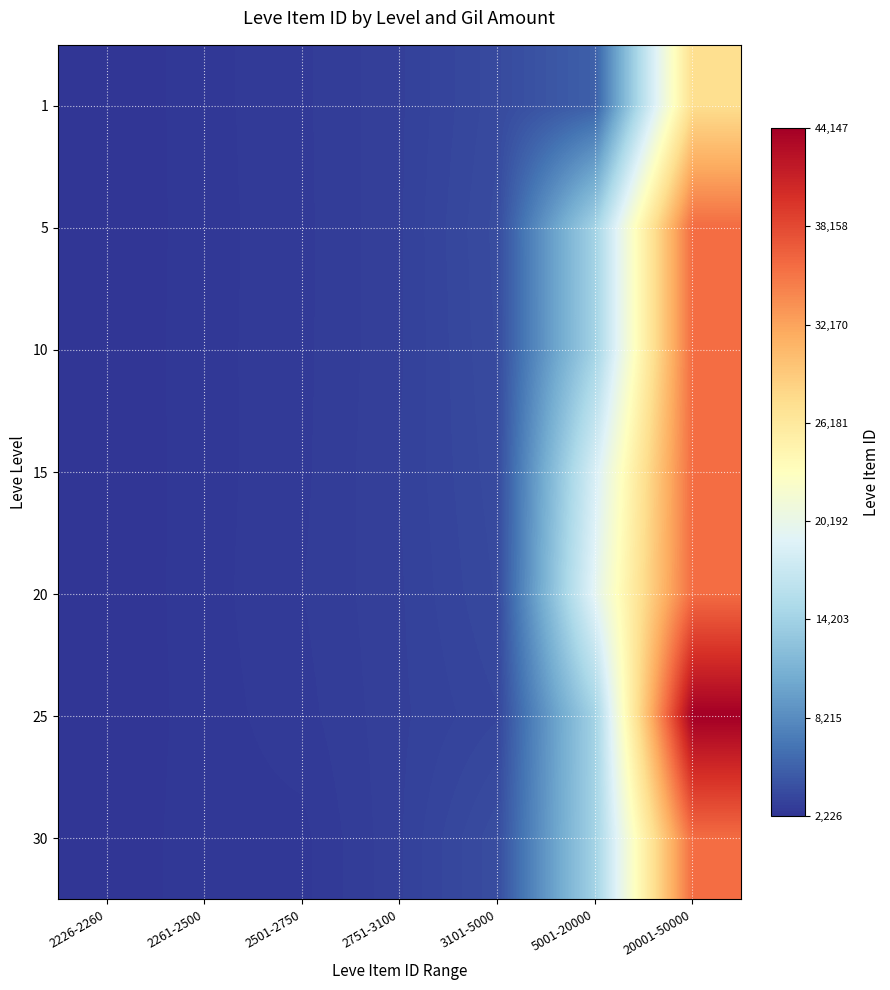

Reading left to right, extract all data points from this chart.

1: 2226-2260=2226.0	2261-2500=2494.0	2501-2750=2680.0	2751-3100=3011.0	3101-5000=3645.6	5001-20000=5081.0	20001-50000=27419.0
5: 2226-2260=2228.0	2261-2500=2485.0	2501-2750=2671.0	2751-3100=3019.8	3101-5000=3767.0	5001-20000=14325.8	20001-50000=35783.0
10: 2226-2260=2237.7	2261-2500=2489.0	2501-2750=2673.0	2751-3100=3019.8	3101-5000=3718.8	5001-20000=14325.8	20001-50000=35783.0
15: 2226-2260=2236.0	2261-2500=2484.0	2501-2750=2680.0	2751-3100=3045.0	3101-5000=3645.6	5001-20000=18363.0	20001-50000=35783.0
20: 2226-2260=2240.5	2261-2500=2485.0	2501-2750=2712.0	2751-3100=3019.8	3101-5000=3557.0	5001-20000=19533.5	20001-50000=35783.0
25: 2226-2260=2237.7	2261-2500=2473.0	2501-2750=2652.8	2751-3100=3003.2	3101-5000=3352.0	5001-20000=14325.8	20001-50000=44147.0
30: 2226-2260=2257.8	2261-2500=2485.0	2501-2750=2501.0	2751-3100=3019.8	3101-5000=3833.0	5001-20000=14325.8	20001-50000=35783.0